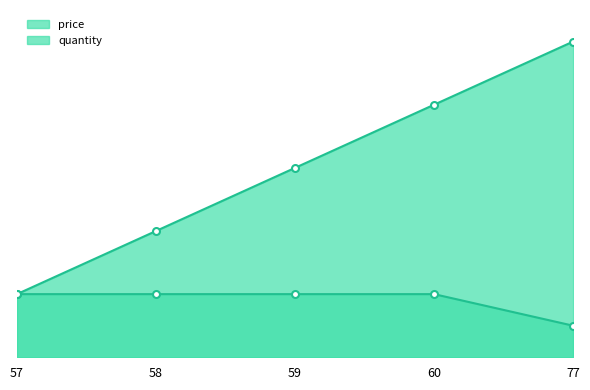

Which series has the largest total across all categories?

price